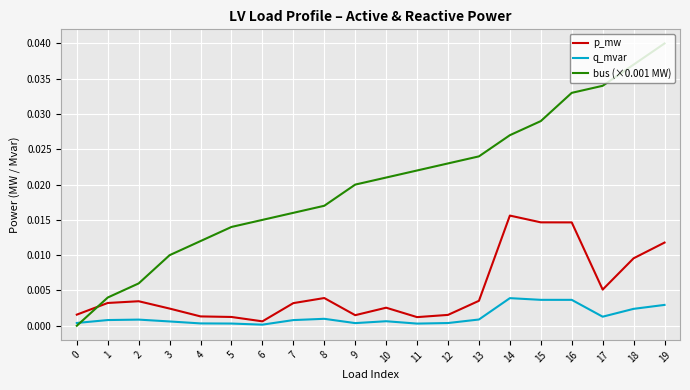

The value of bus (×0.001 MW) at 19 is 0.0. True or false?

True